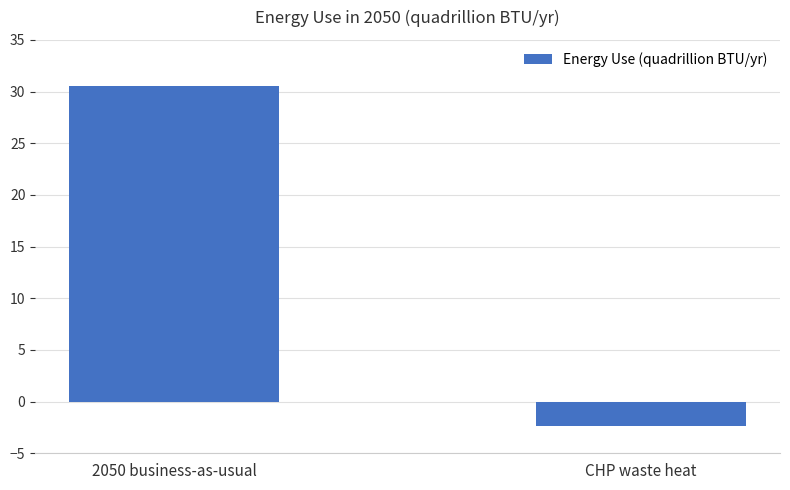

What is the label of the 1st bar from the left?

2050 business-as-usual